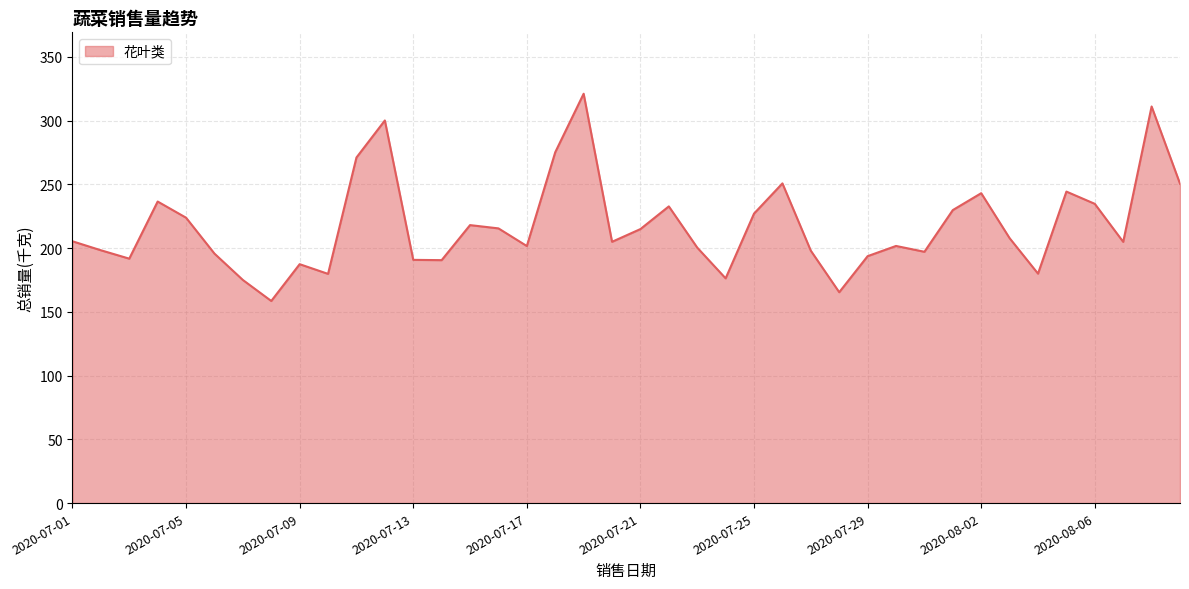

What is the smallest value displayed?

158.6